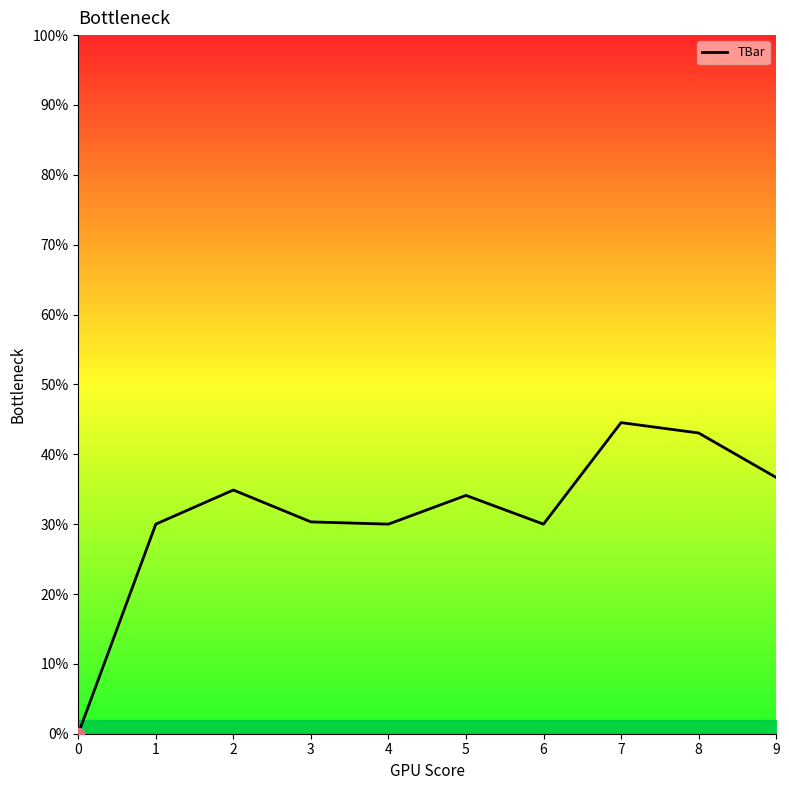

Between 0 and 2, which is larger?

2